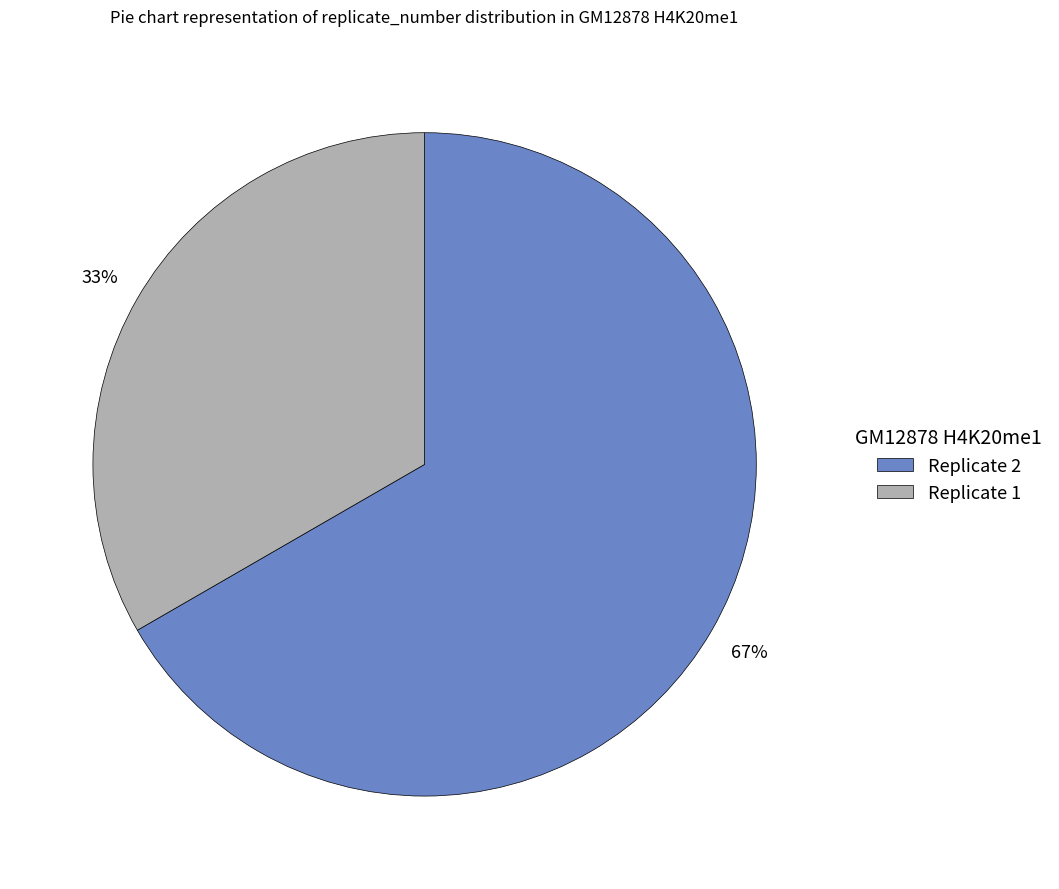

What percentage is the Replicate 2 slice, to the nearest percent?

67%